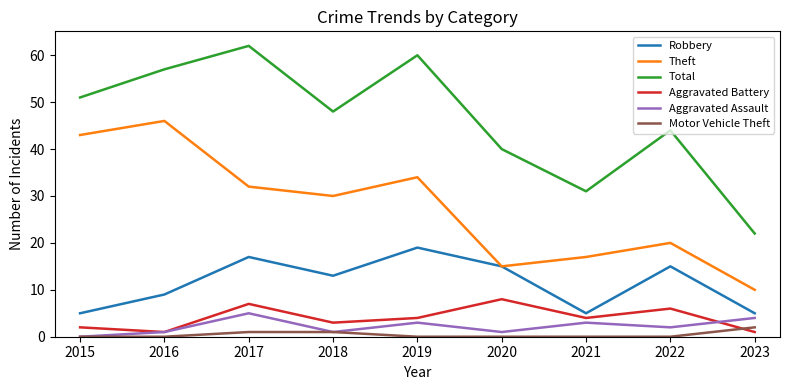

True or false: Aggravated Battery has a value of 3 at 2018.

True